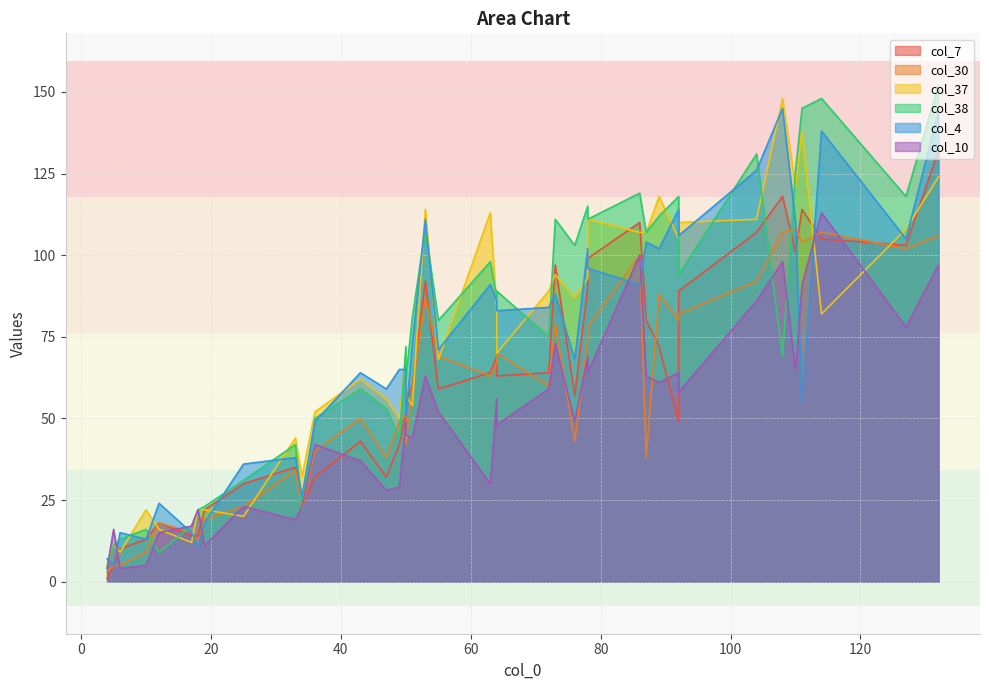

Between 0 and 29, which series saw the biggest shift?

col_37